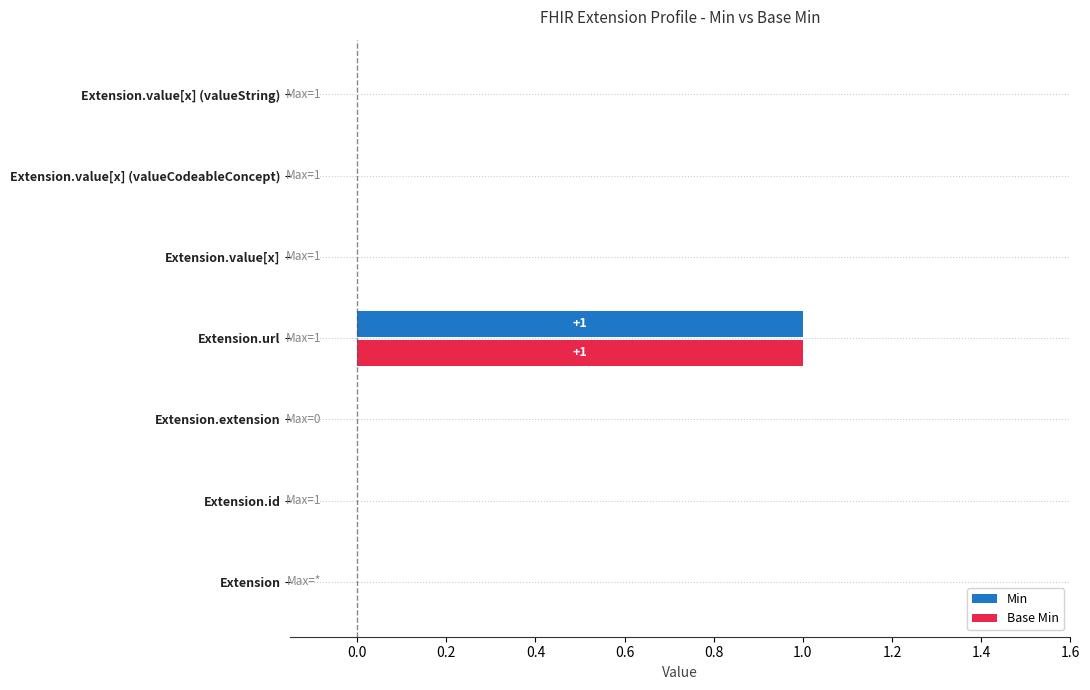

Is the value of Base Min at Extension.url greater than the value of Min at Extension.value[x] (valueCodeableConcept)?

Yes